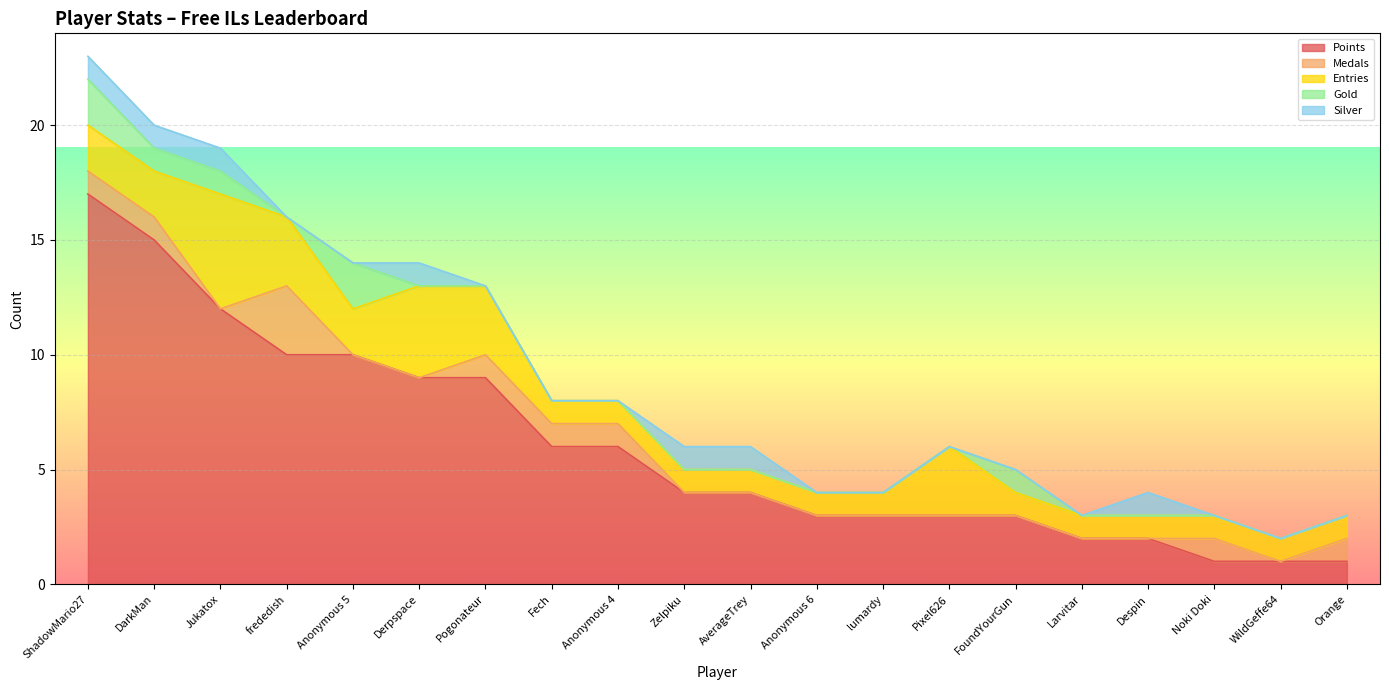

What is the sum of all Medals values?

10